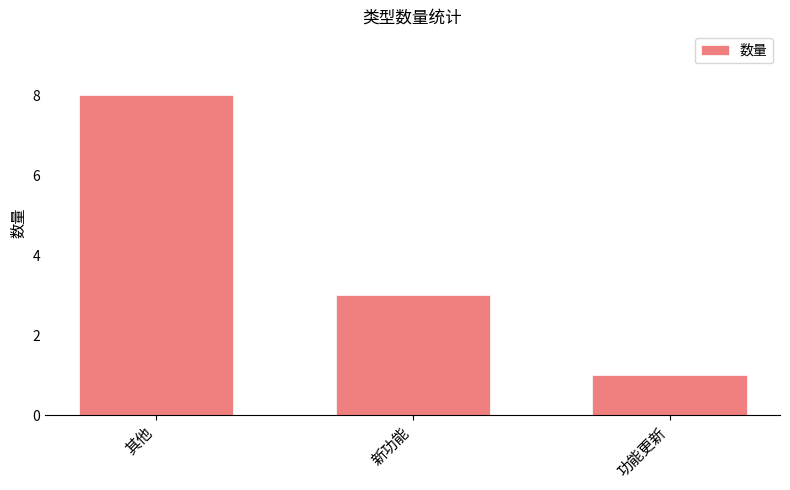

True or false: the data shows 3 at 新功能.

True